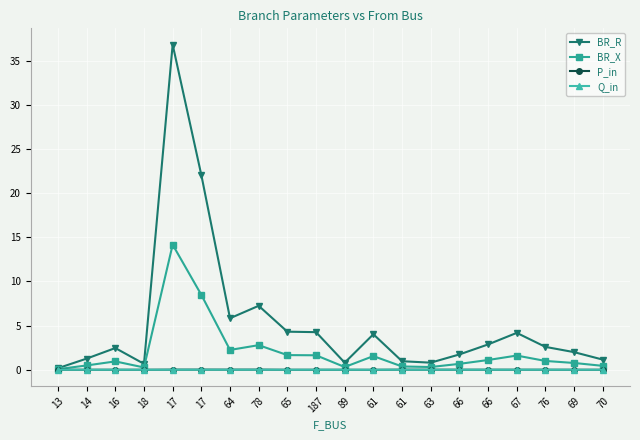

Count the number of data series in this chart.

4